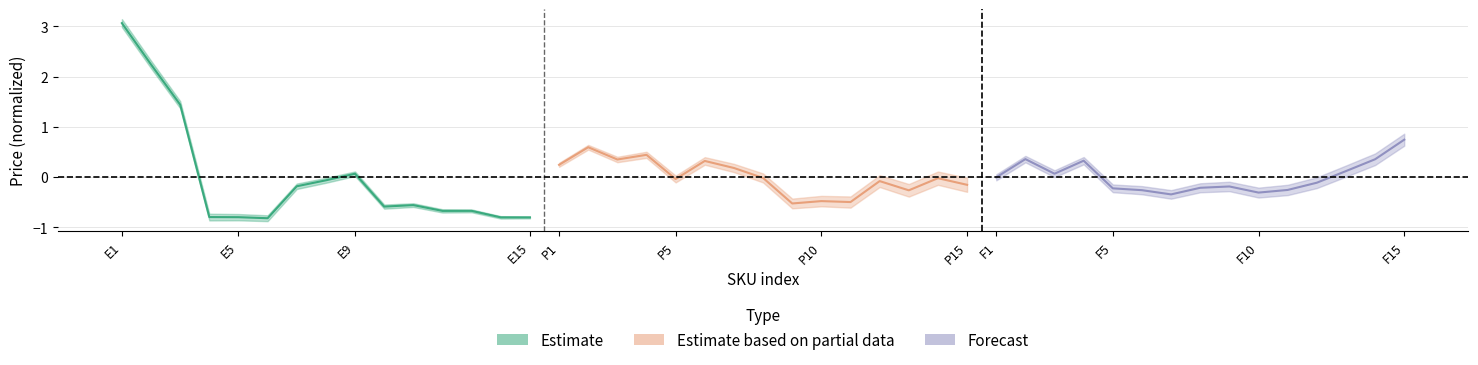

The Estimate series shows -0.3 at P10. True or false?

False